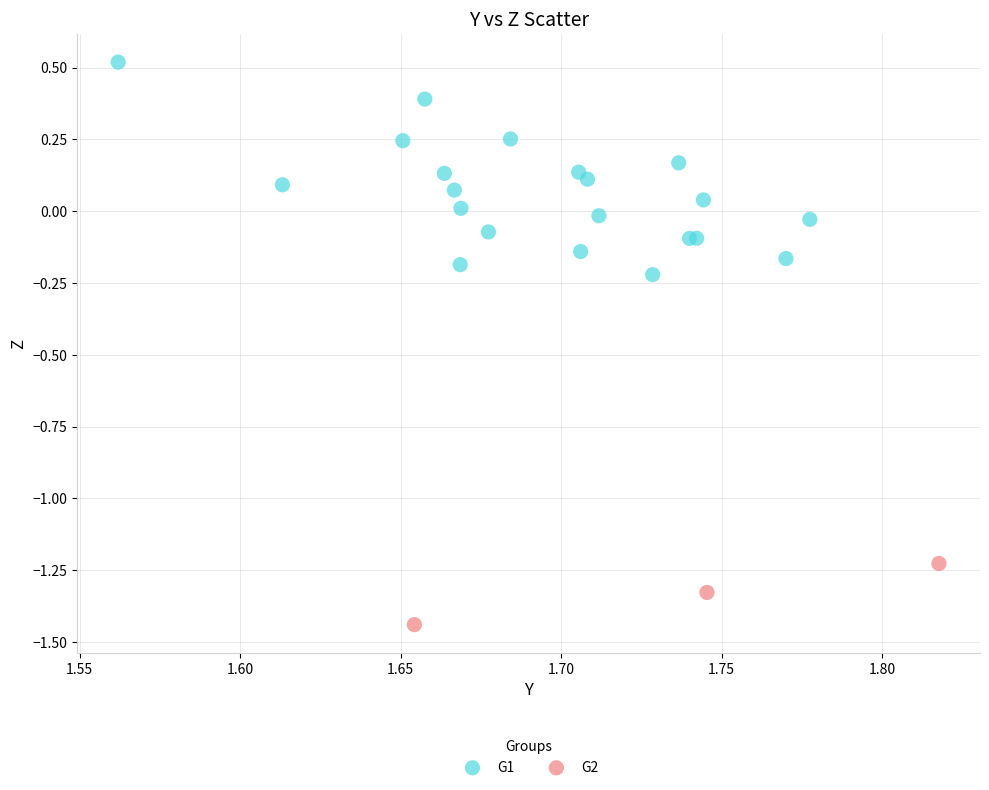

Which series has the largest Y range (max minus min)?

G1